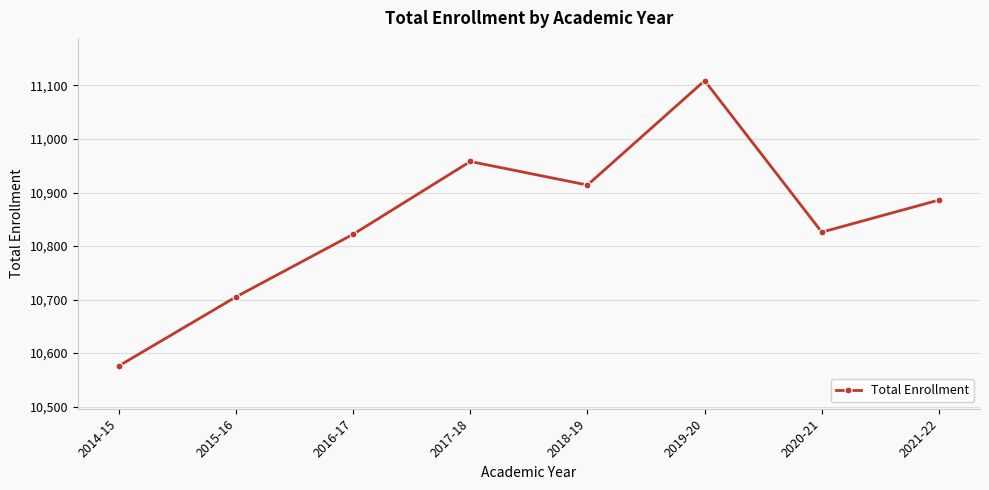

At which category does the data reach its first local valley?

2018-19